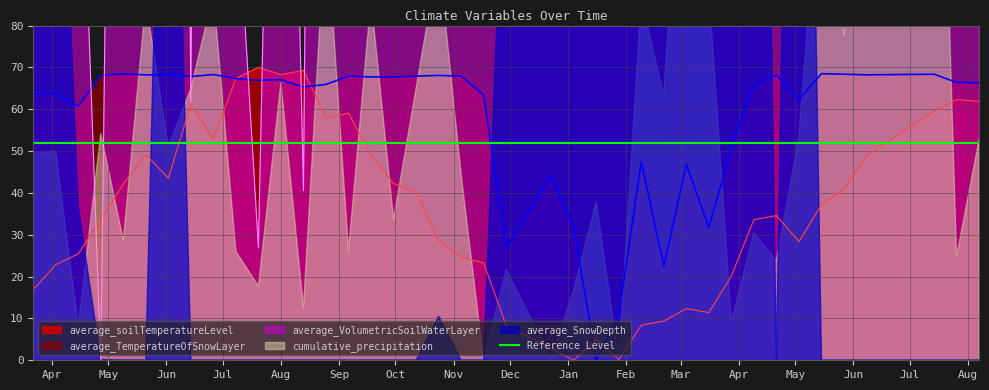

Which series ends up on top after the final intersection of average_VolumetricSoilWaterLayer and average_TemperatureOfSnowLayer?

average_VolumetricSoilWaterLayer